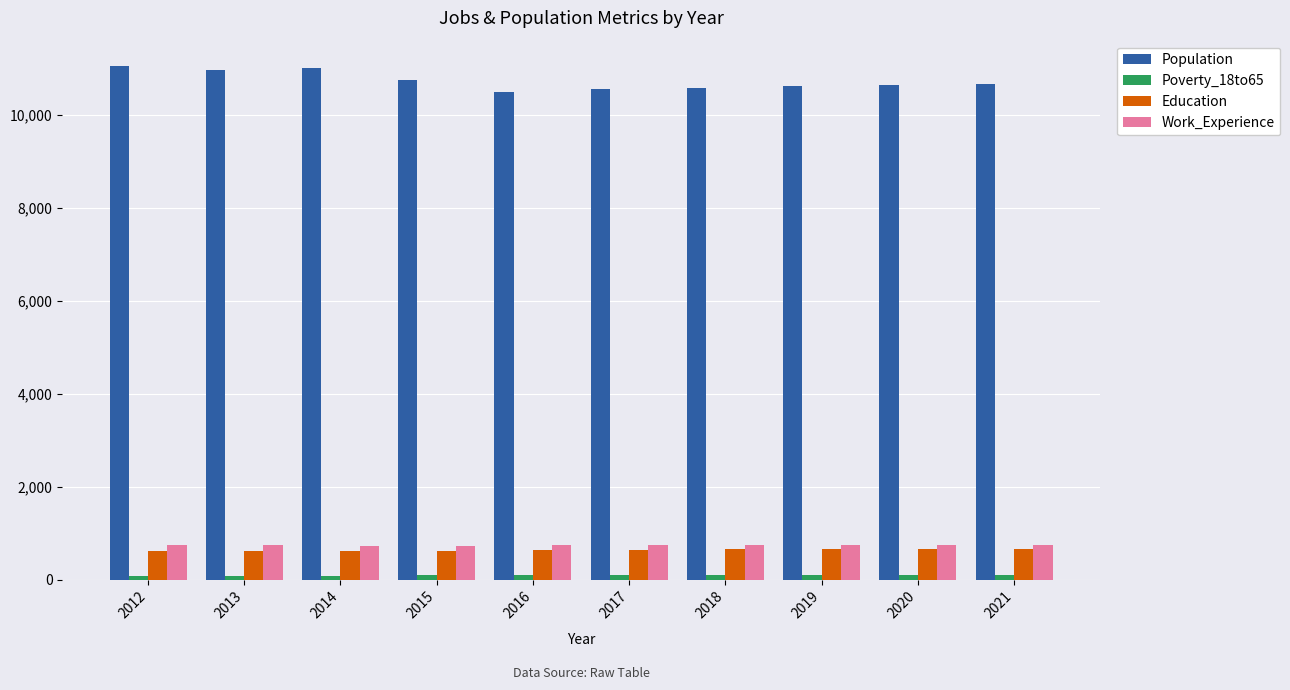

What is the maximum value for Education?

662